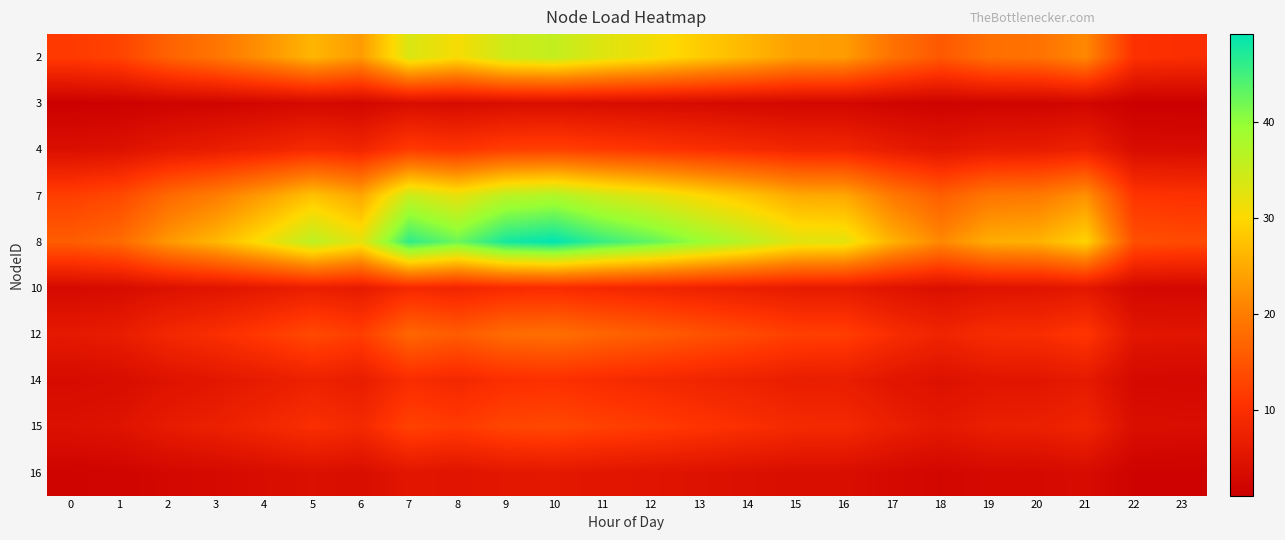

At how many categories does at least one series exceed 29?

14